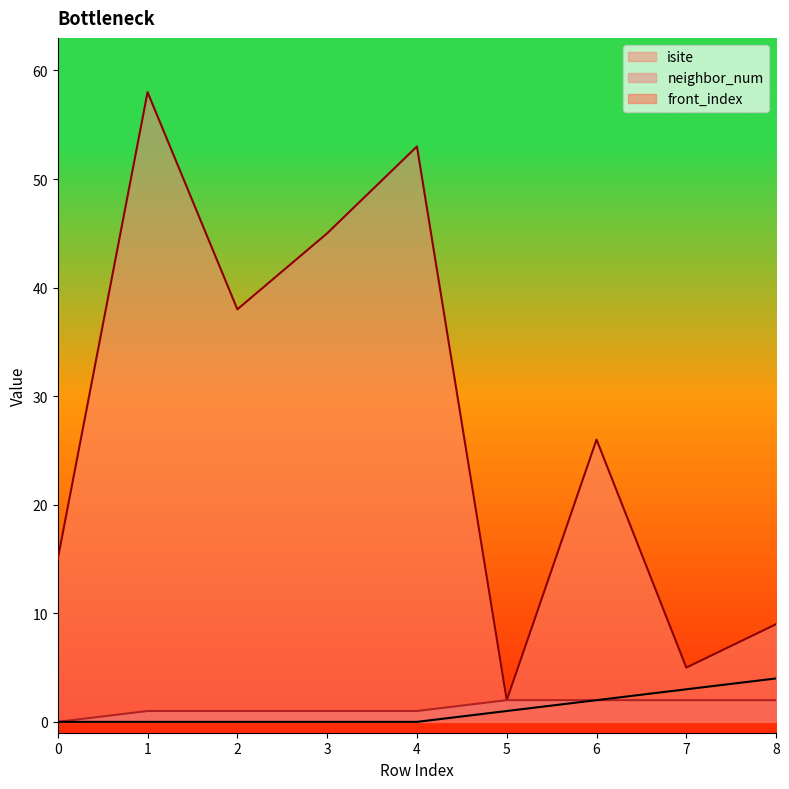

Reading right to left, list all the values displayed in this chart.

isite: 9	5	26	2	53	45	38	58	15
neighbor_num: 2	2	2	2	1	1	1	1	0
front_index: 4	3	2	1	0	0	0	0	0